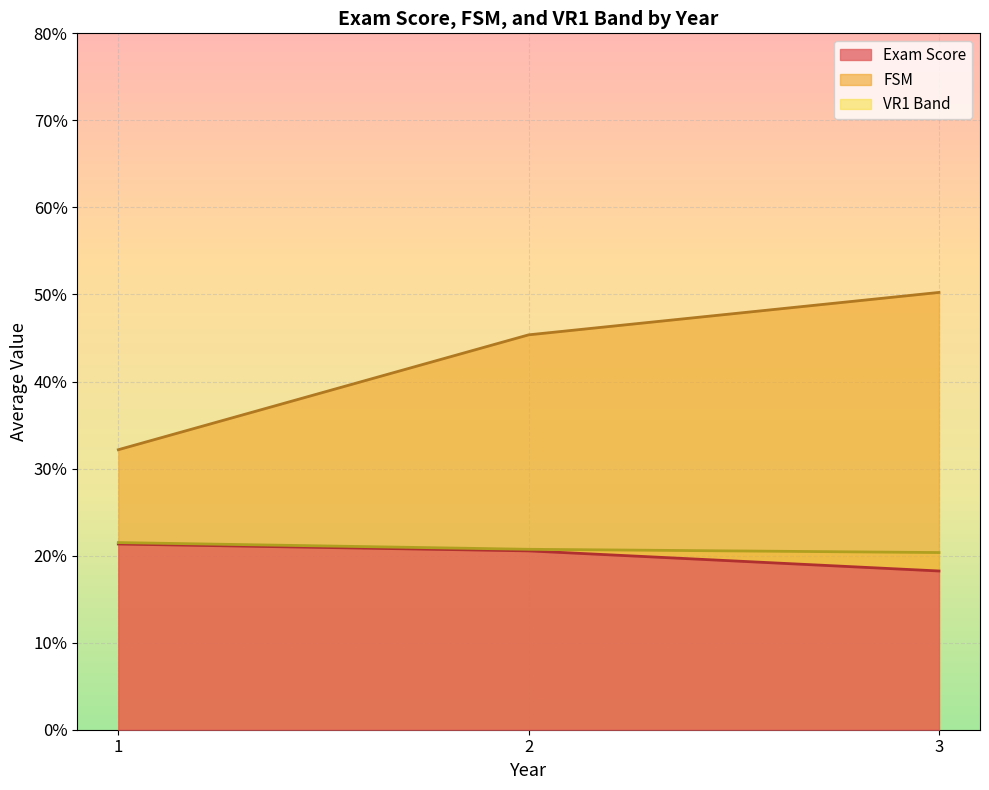

Rank the categories by FSM value from highest to lowest.

3, 2, 1